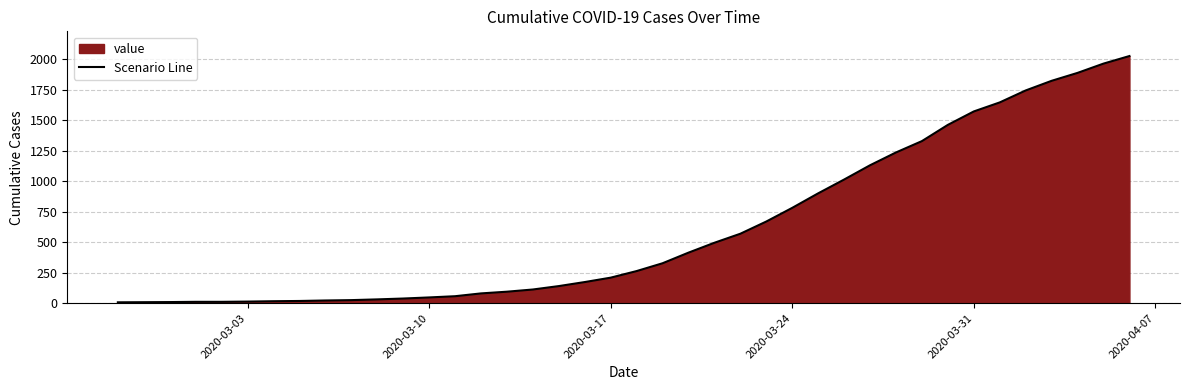

True or false: the data has more than 1 interior local peaks.

False